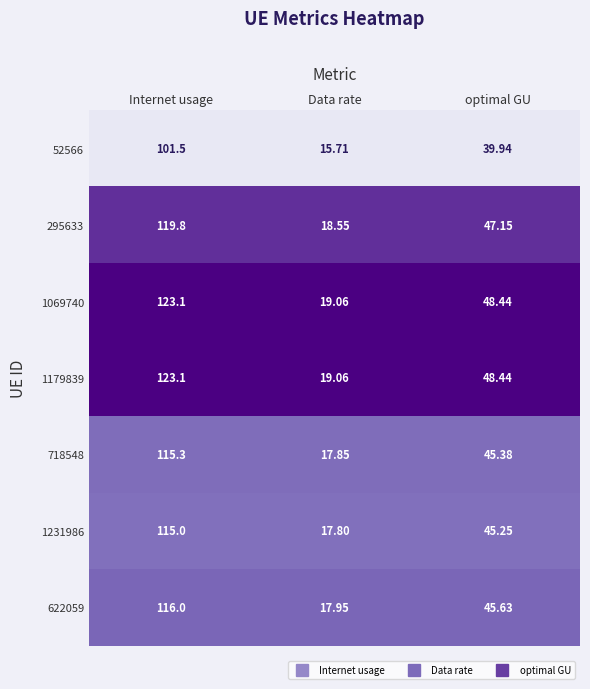

List the labels in order of 718548 value, largest first.

Internet usage, optimal GU, Data rate